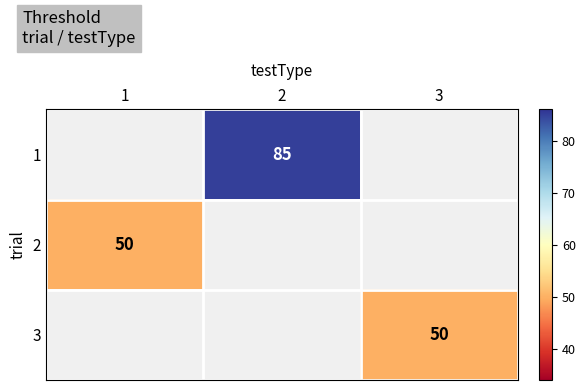

Count the number of data series in this chart.

3